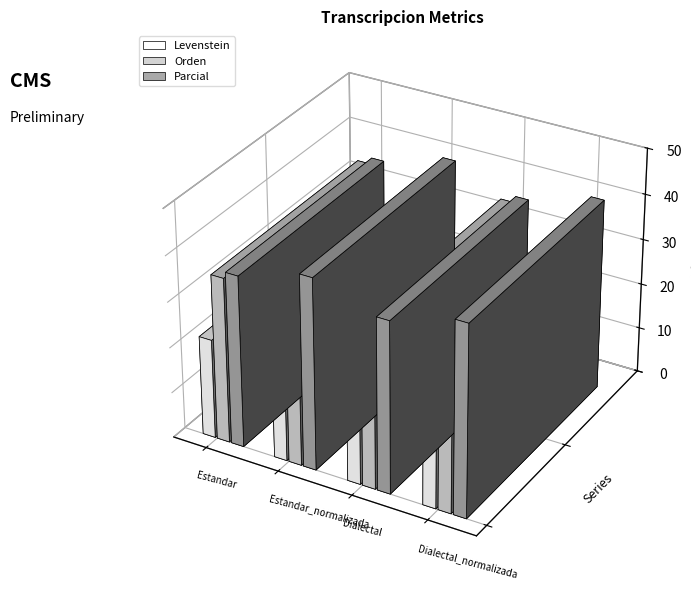

Reading left to right, list all the values displayed in this chart.

Levenstein: Estandar=21.8	Estandar_normalizada=25.3	Dialectal=21.8	Dialectal_normalizada=25.3
Orden: Estandar=36.2	Estandar_normalizada=37.2	Dialectal=36.2	Dialectal_normalizada=37.2
Parcial: Estandar=37.6	Estandar_normalizada=41.9	Dialectal=37.6	Dialectal_normalizada=41.9